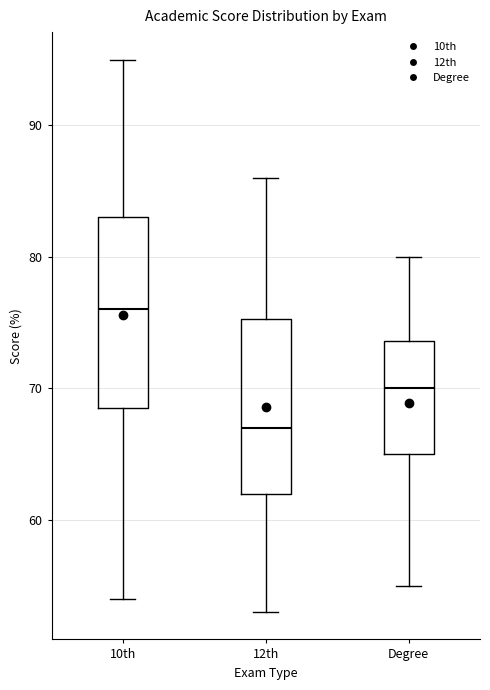

Reading left to right, transcribe this box plot: for each box, give where its median line is, the range the box spans, and where its two whiskers end, as read against the y-axis. The values are not printed on the chart, so give them approximately, as read against the axis.

10th: median 76, box 69 to 83, whiskers 54 to 95
12th: median 67, box 62 to 75, whiskers 53 to 86
Degree: median 70, box 65 to 74, whiskers 55 to 80